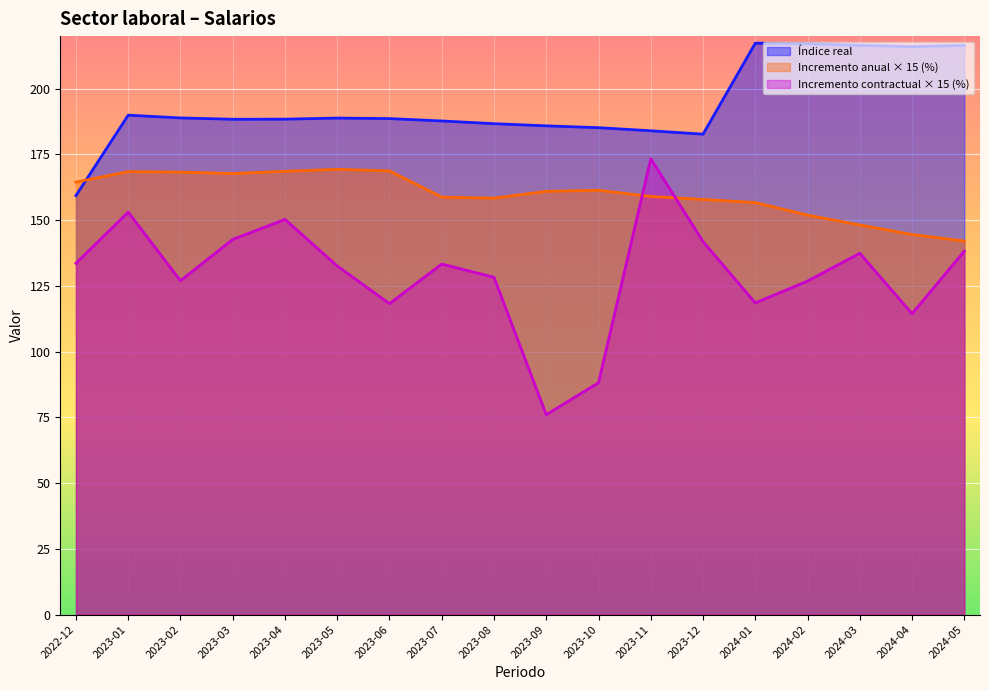

How many values in the Incremento contractual (%) series are below 8?

5